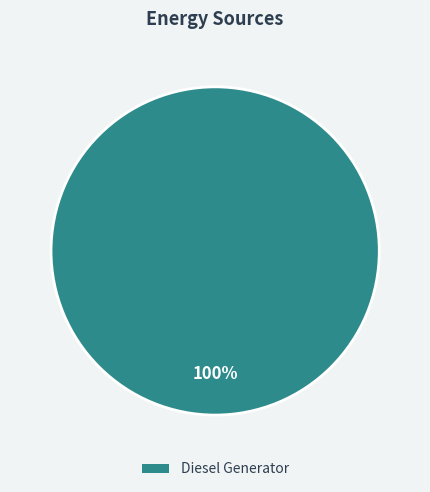

True or false: Diesel Generator accounts for 100% of the total.

True